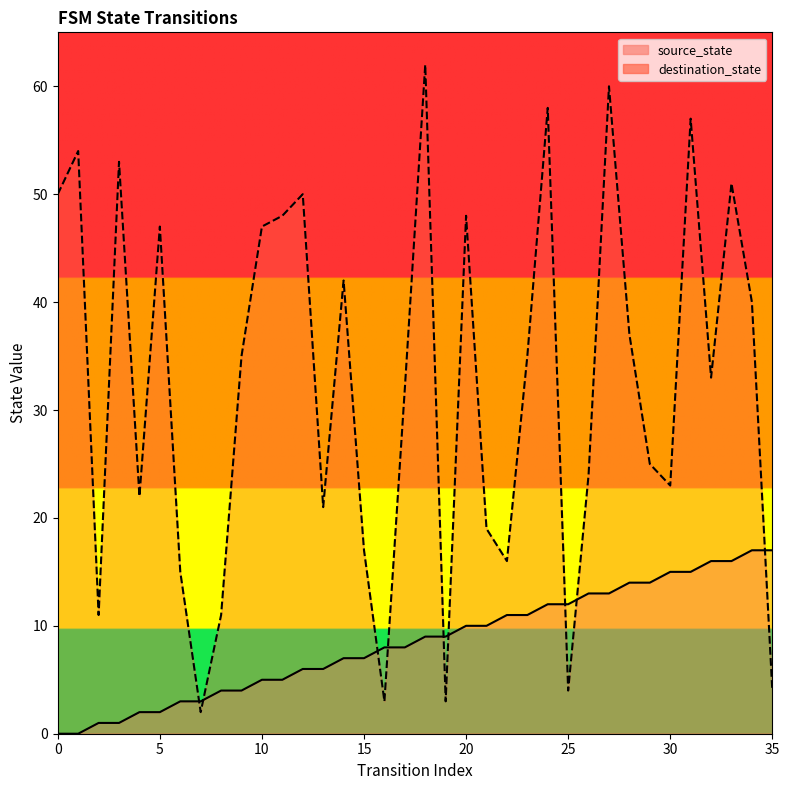

Reading left to right, extract all data points from this chart.

source_state: 0=0	1=0	2=1	3=1	4=2	5=2	6=3	7=3	8=4	9=4	10=5	11=5	12=6	13=6	14=7	15=7	16=8	17=8	18=9	19=9	20=10	21=10	22=11	23=11	24=12	25=12	26=13	27=13	28=14	29=14	30=15	31=15	32=16	33=16	34=17	35=17
destination_state: 0=50	1=54	2=11	3=53	4=22	5=47	6=15	7=2	8=11	9=35	10=47	11=48	12=50	13=21	14=42	15=17	16=3	17=32	18=62	19=3	20=48	21=19	22=16	23=35	24=58	25=4	26=24	27=60	28=37	29=25	30=23	31=57	32=33	33=51	34=40	35=4